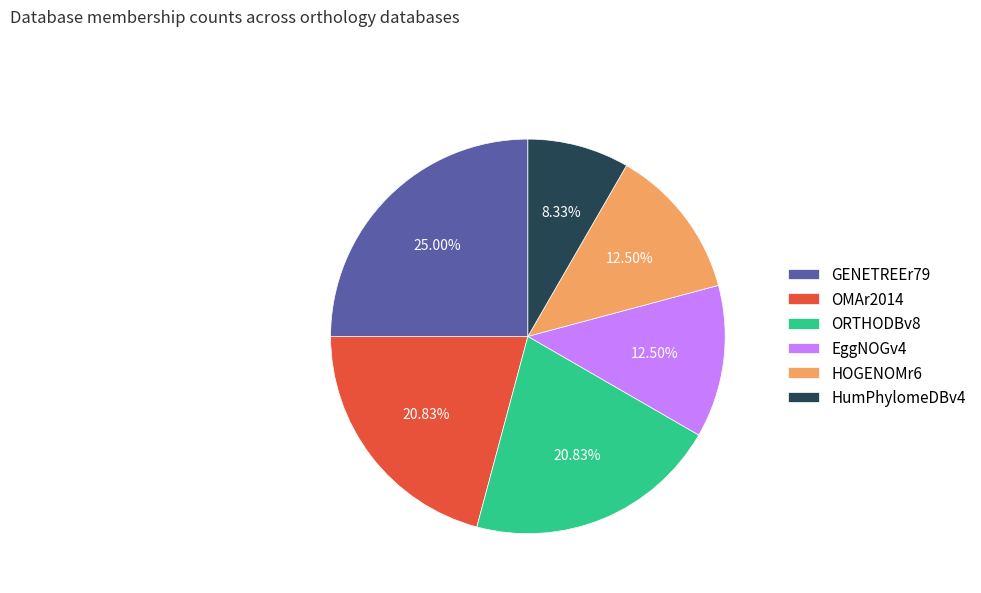

To the nearest percent, what is the average slice percentage?

17%